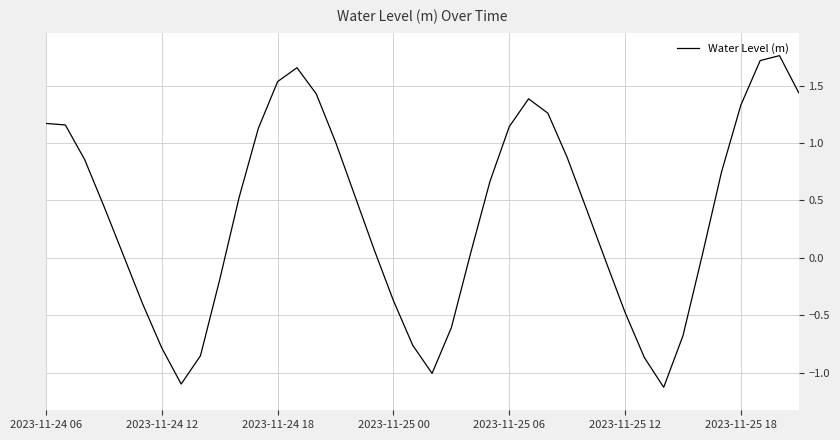

What is the smallest value displayed?

-1.1